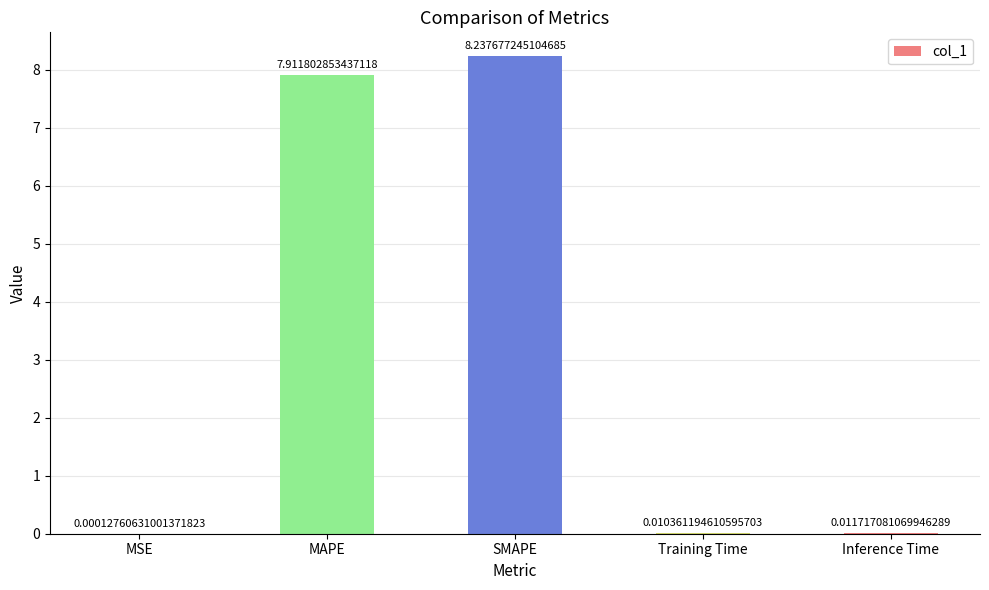

What is the change in value from SMAPE to Inference Time?

-8.2